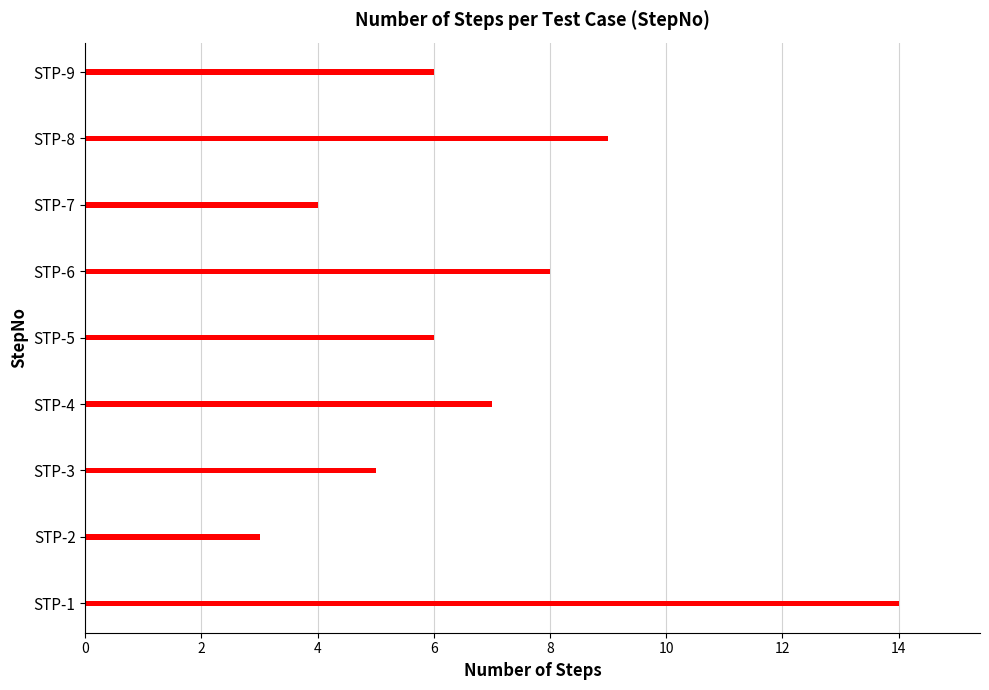

What is the sum of all values?

62